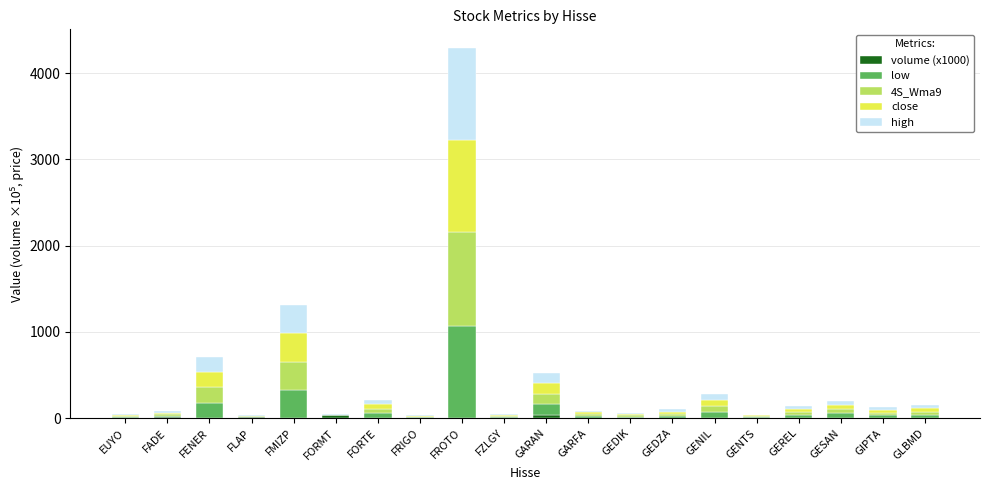

At which category is the sum across all series the highest?

FROTO